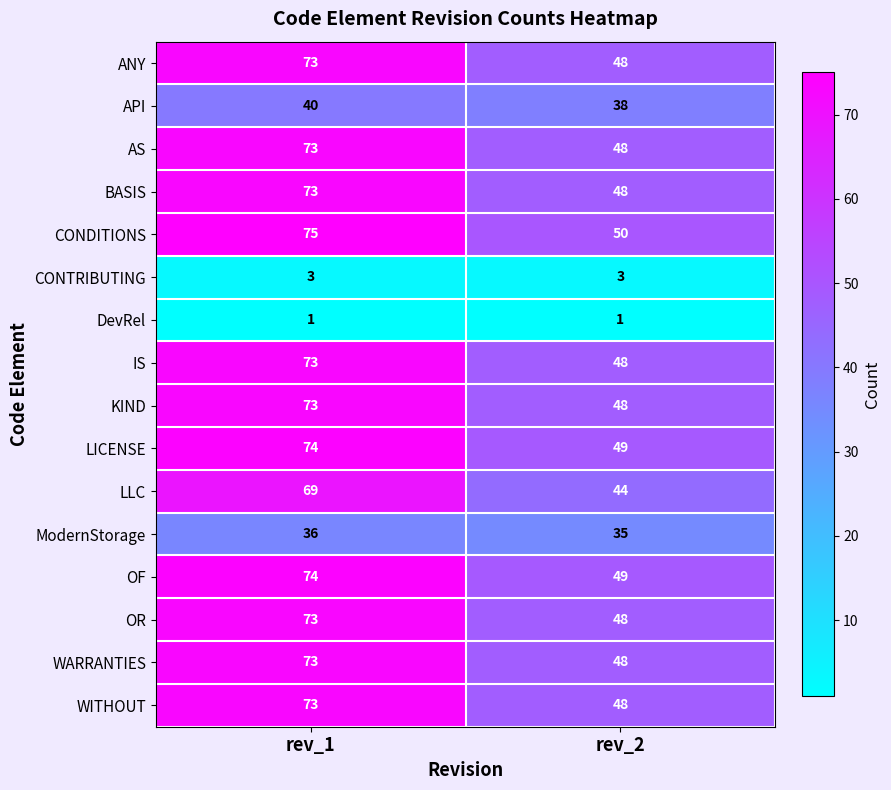

What is the difference between the highest and lowest values at rev_2?

49